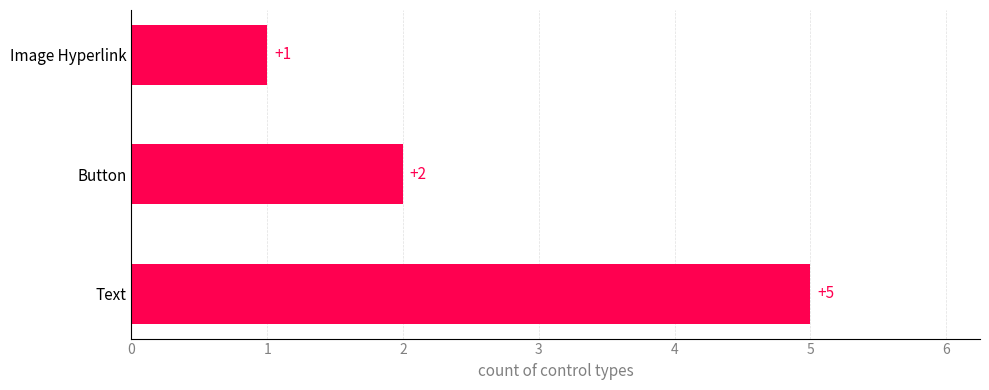

How many bars are there in total?

3